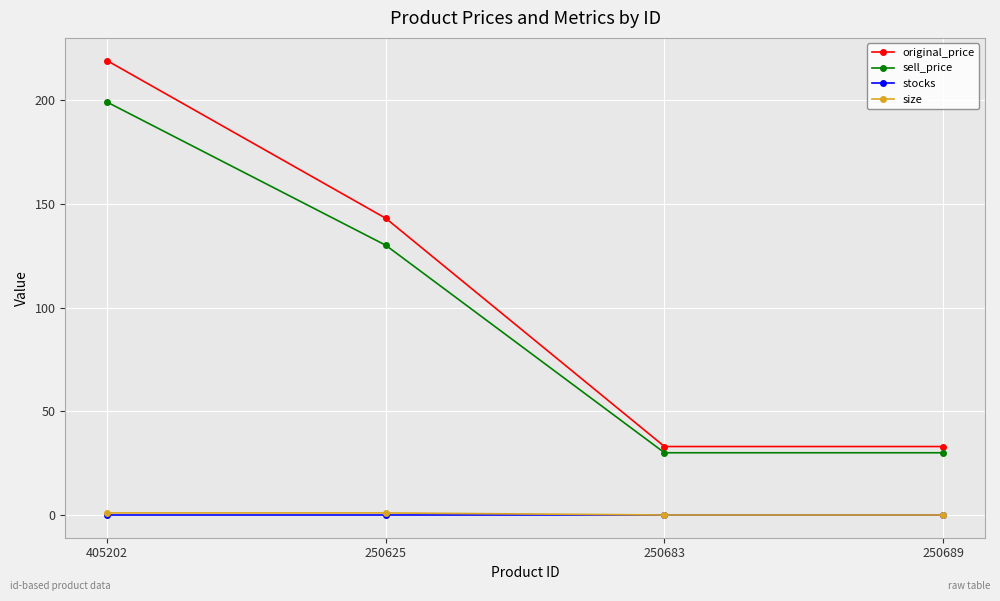

Is the value of stocks at 250683 greater than the value of sell_price at 250683?

No